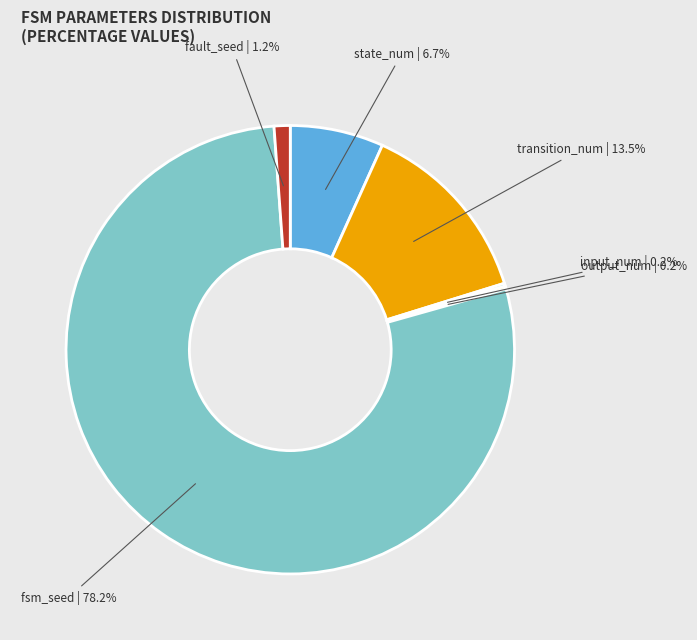

Which category has the biggest portion of the pie?

fsm_seed